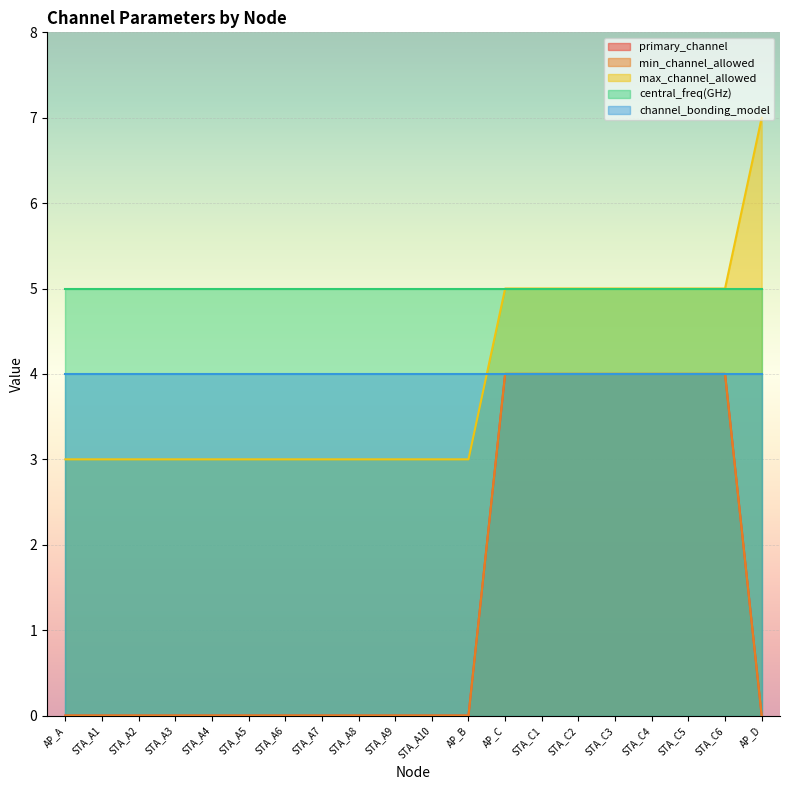

Which category has the highest value across all series?

AP_D